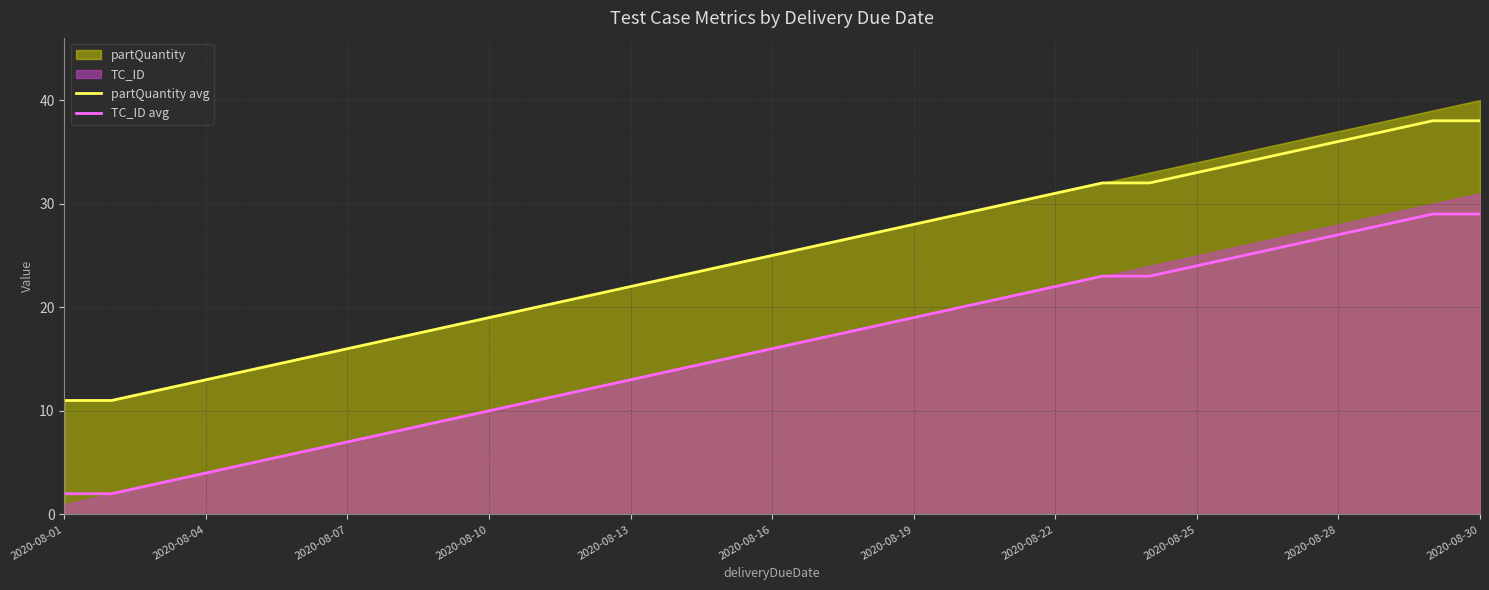

True or false: TC_ID avg has a value of 6 at 2020-08-10.

False